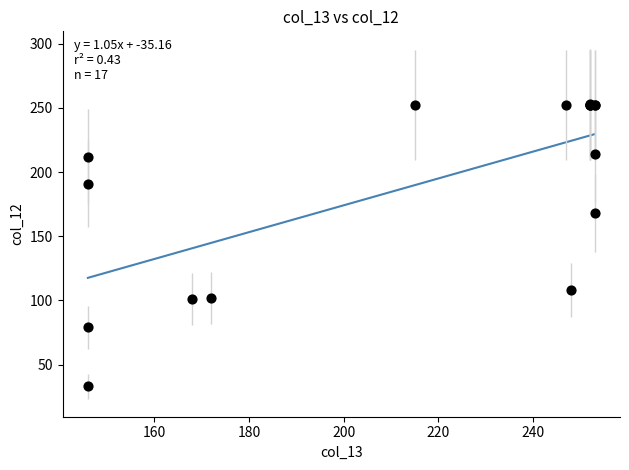

What Y value in the scatter plot is closest to 143?

168